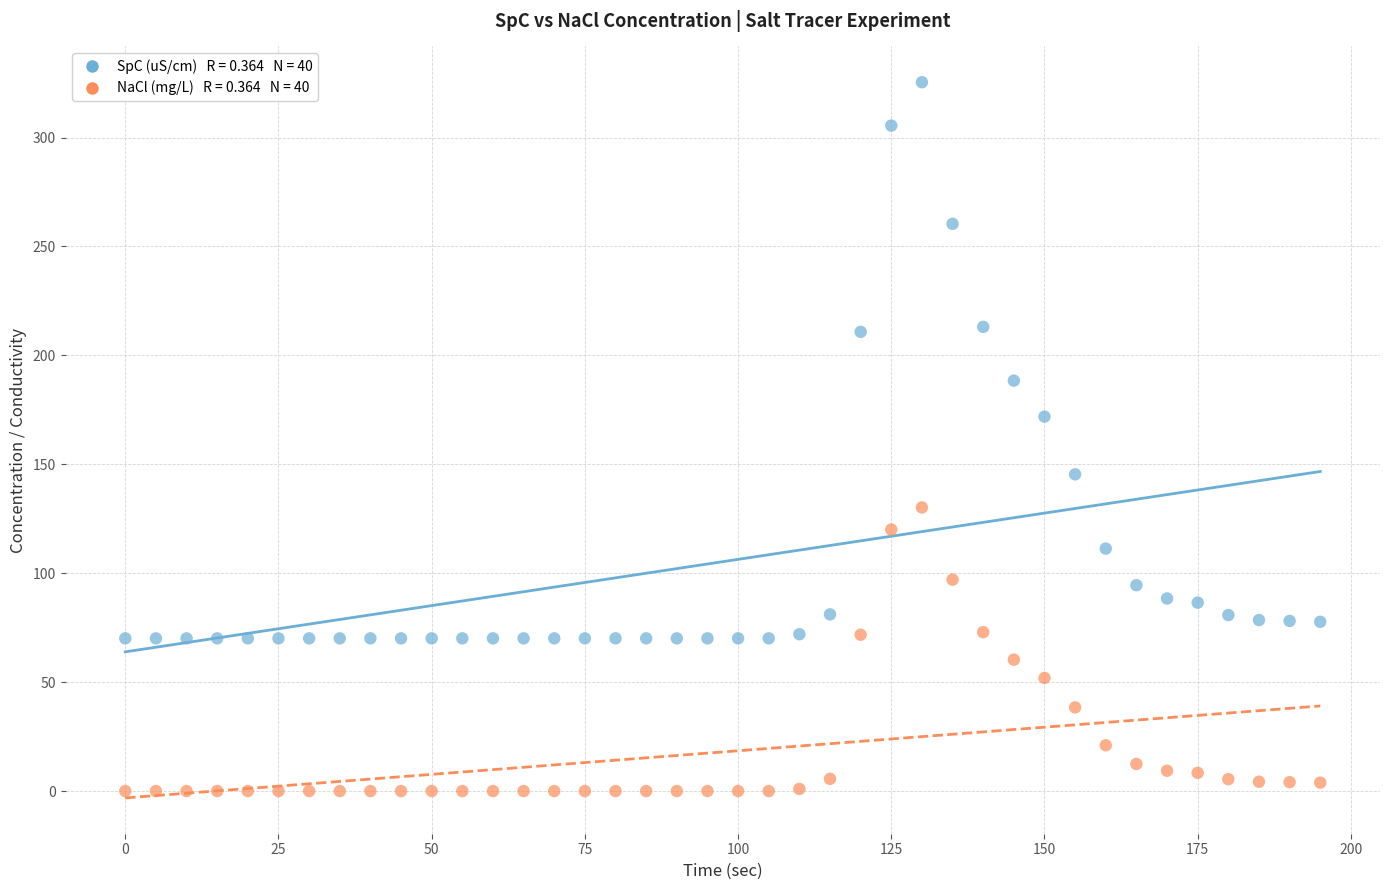

Across all series, what Y value is closest to 162?

171.9